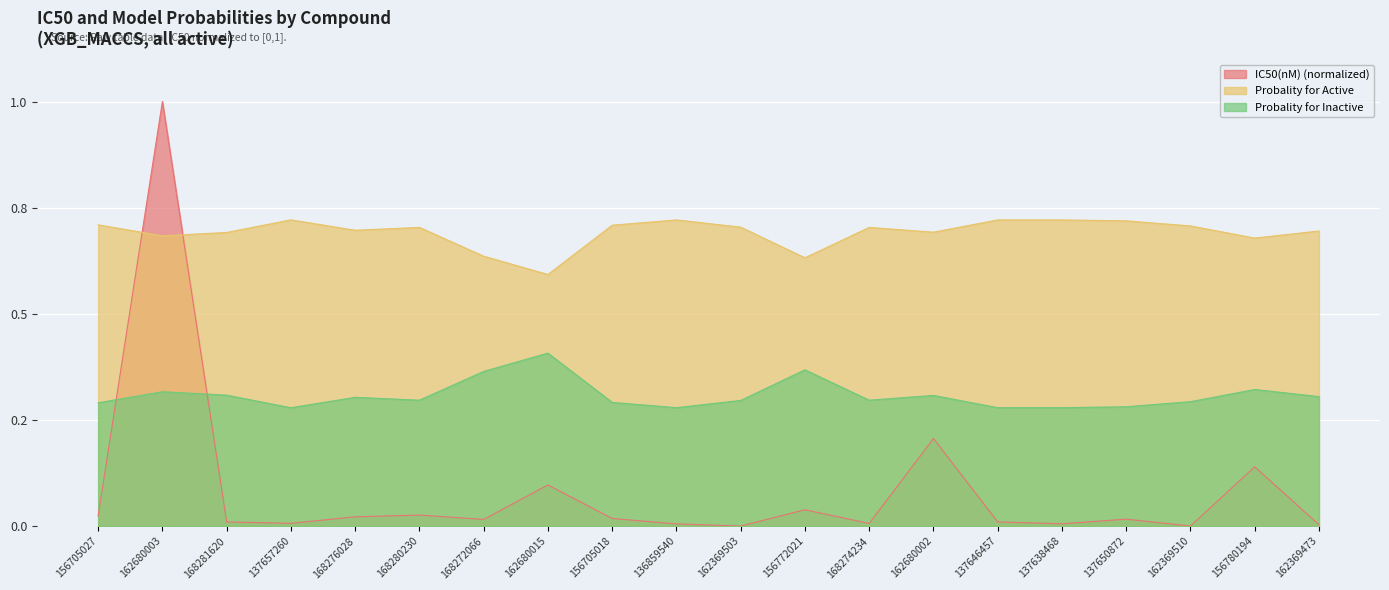

Read the Probality for Inactive value at 168276028.

0.3